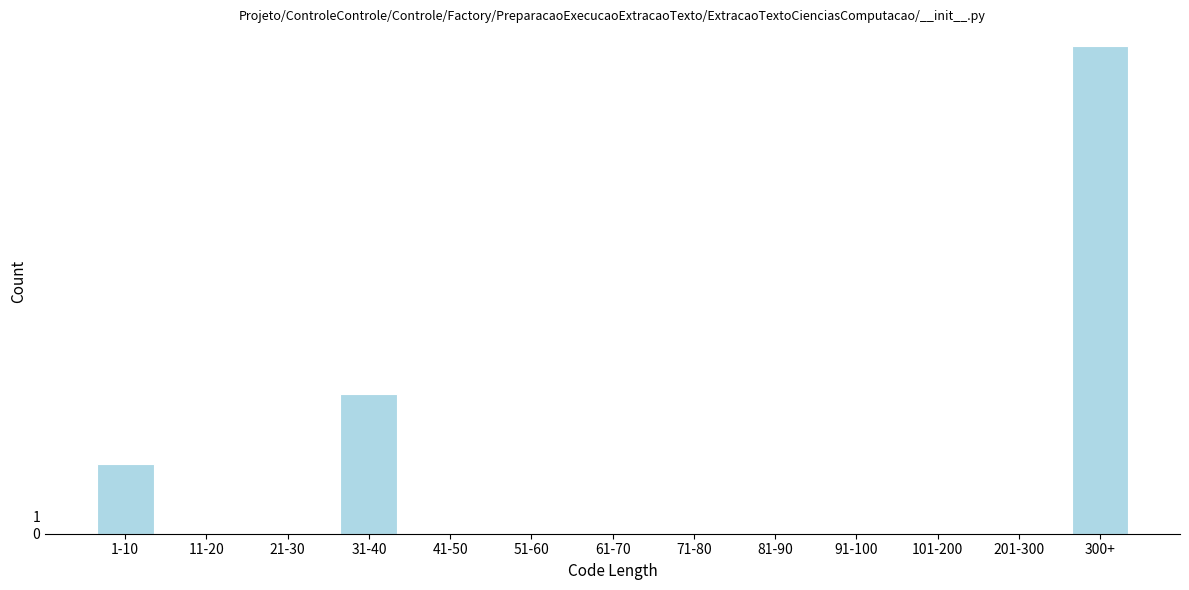

Reading right to left, transcribe all the data shown in this chart.

300+=28	201-300=0	101-200=0	91-100=0	81-90=0	71-80=0	61-70=0	51-60=0	41-50=0	31-40=8	21-30=0	11-20=0	1-10=4